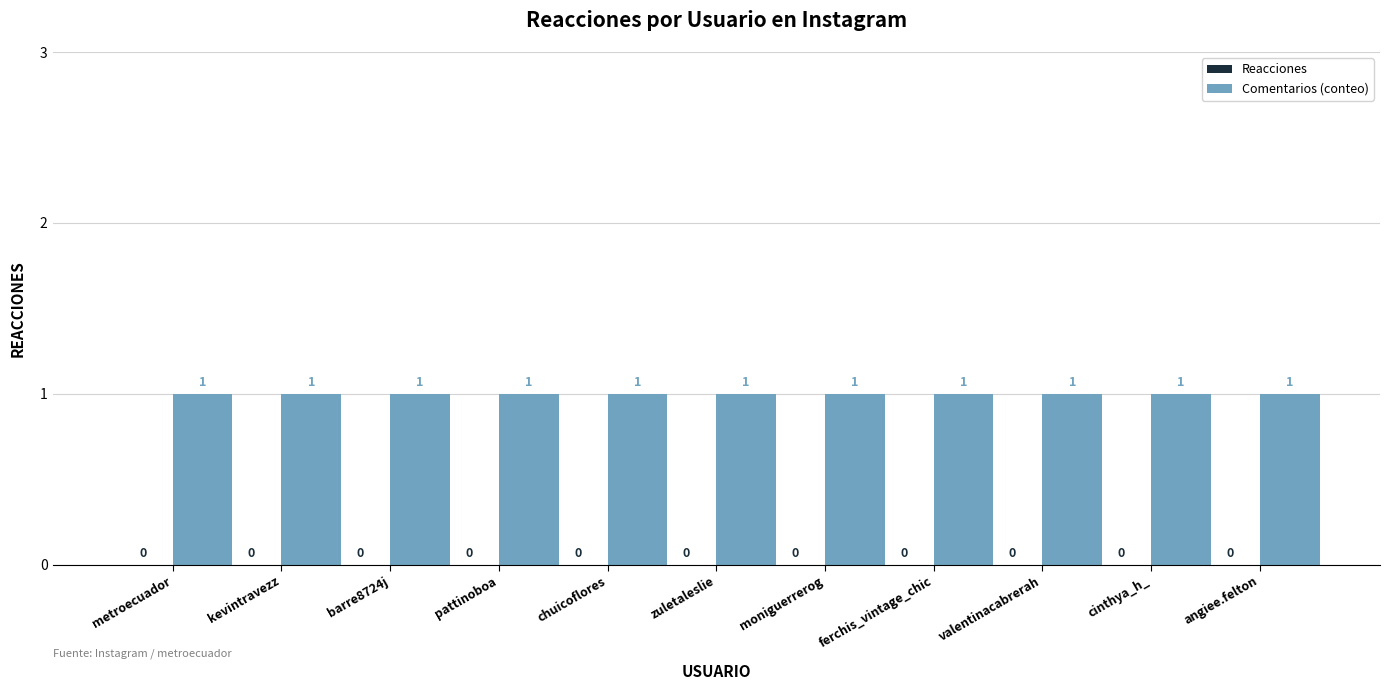

What are all the series names shown in the legend?

Reacciones, Comentarios (conteo)